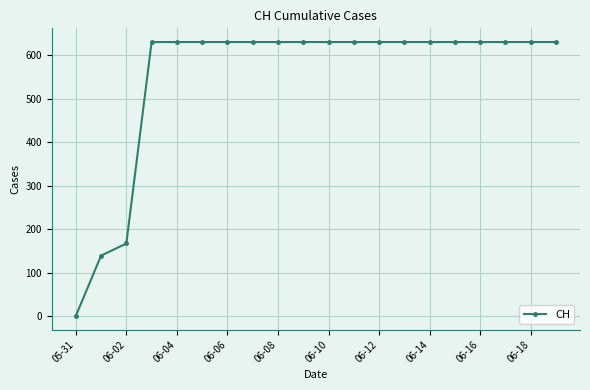

What is the value of the 10th point from the left?

631